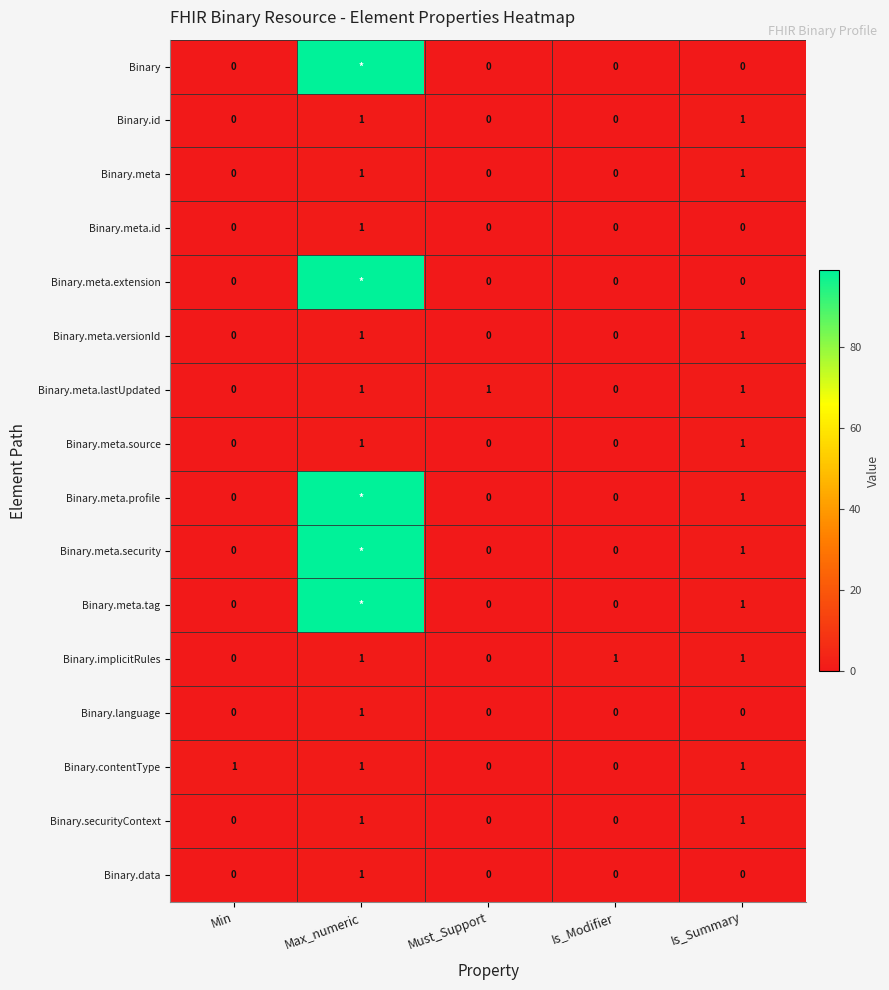

The Binary.implicitRules series shows 0 at Must_Support. True or false?

True